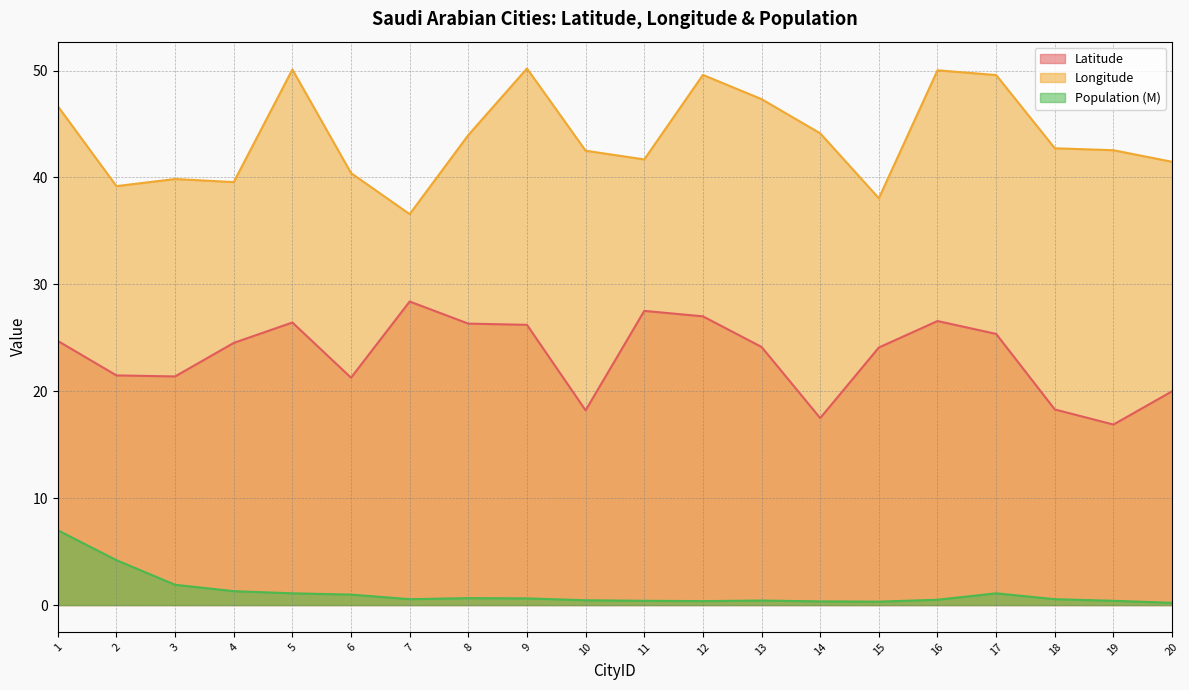

Does the chart display data point markers on the line(s)?

No